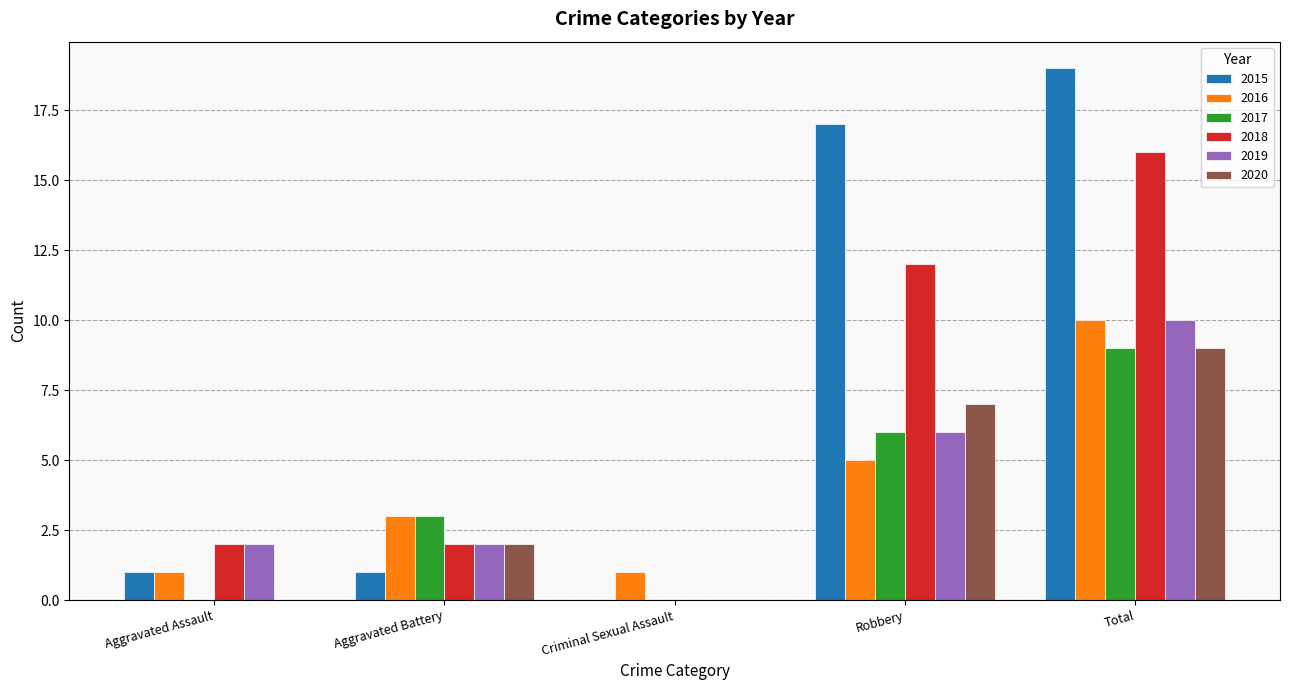

What are all the series names shown in the legend?

2015, 2016, 2017, 2018, 2019, 2020